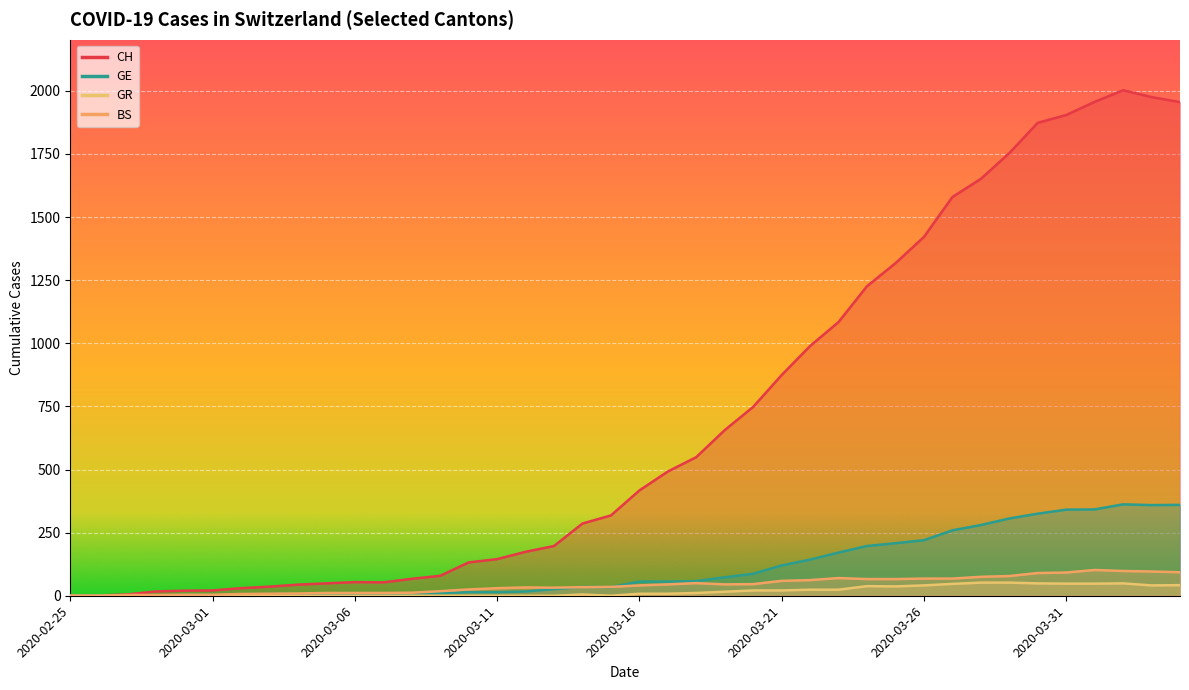

Where does the CH series first go above 417?

2020-03-17